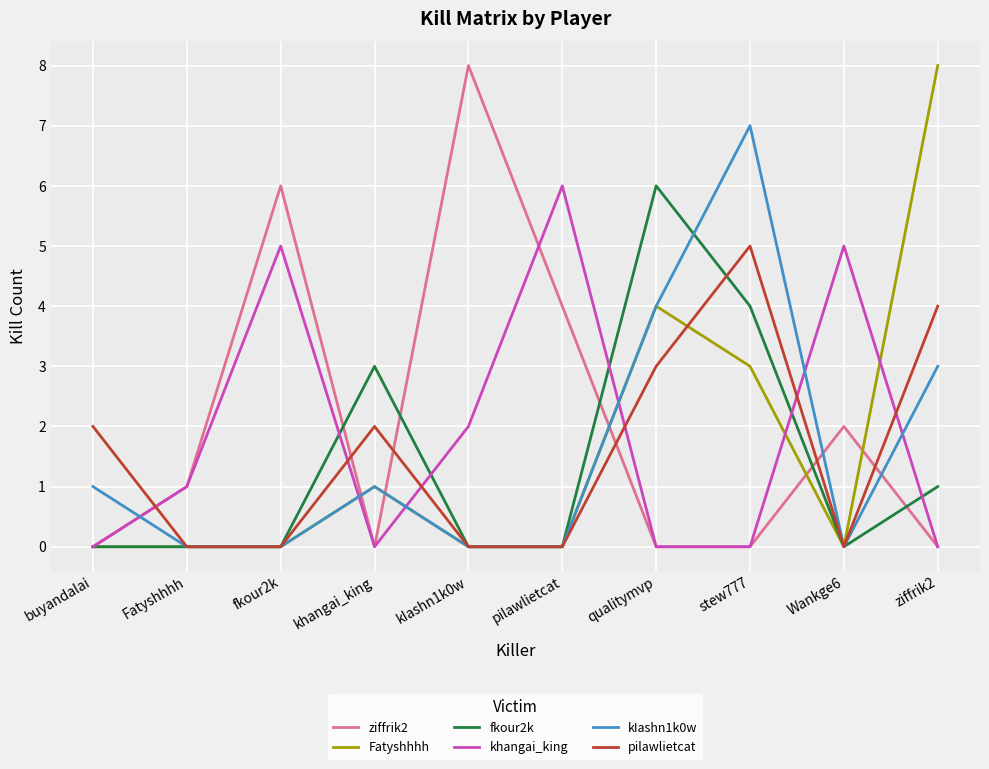

What is the highest value of the khangai_king series?

6